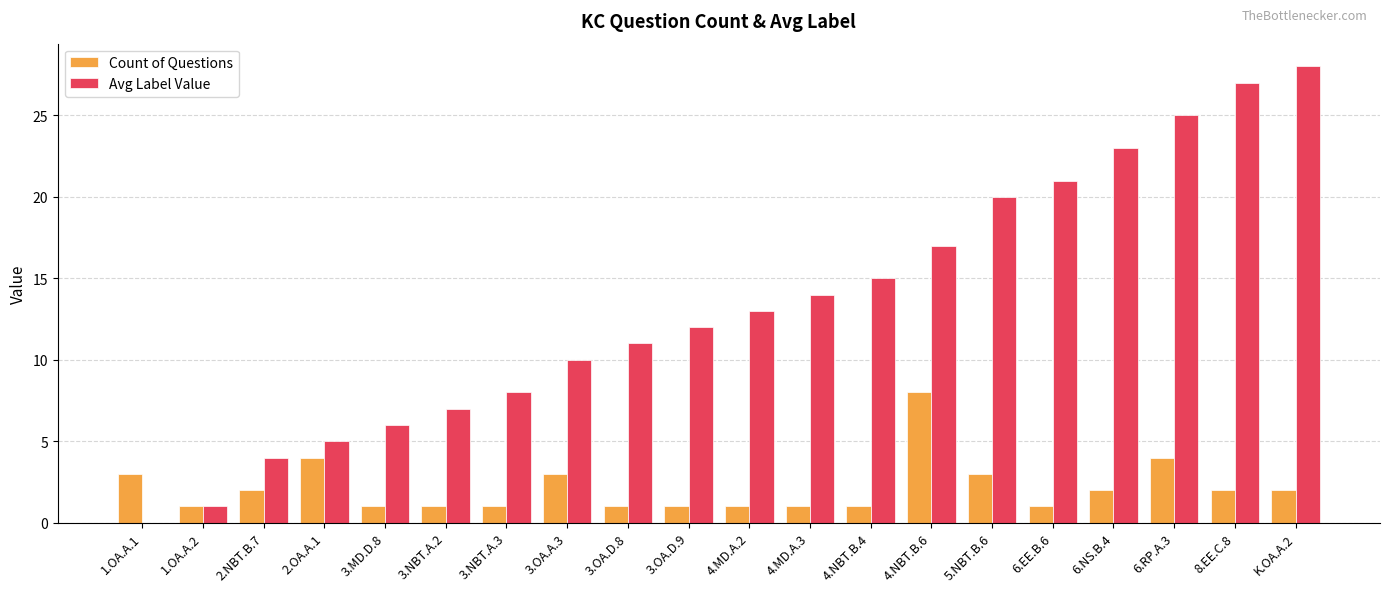

What is the sum of all Avg Label Value values?

267